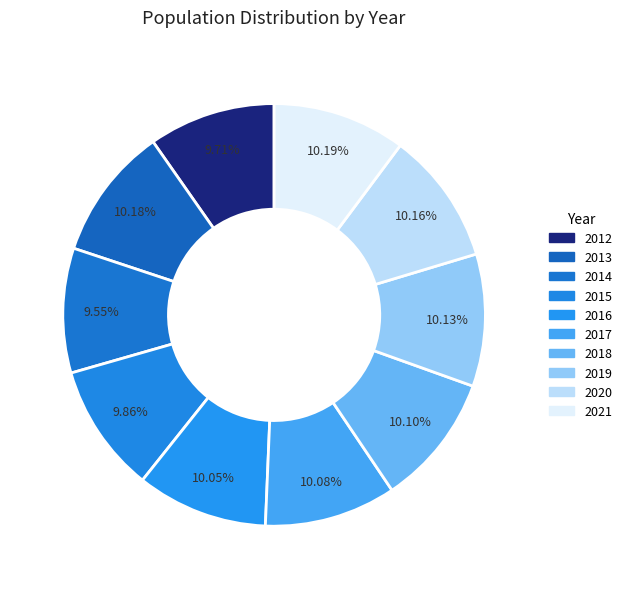

Count the number of slices in the pie.

10